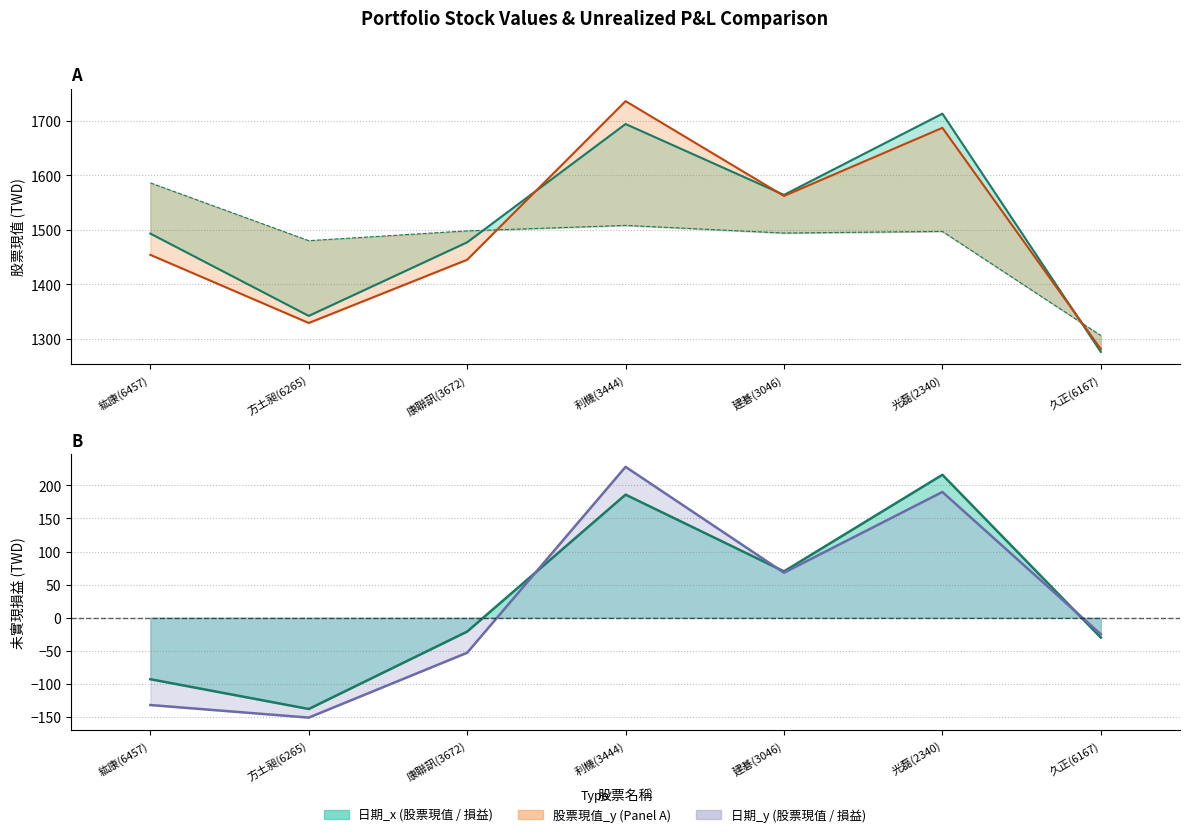

After their last crossing, which series has the higher values: 持有成本_x or 股票現值_x?

持有成本_x